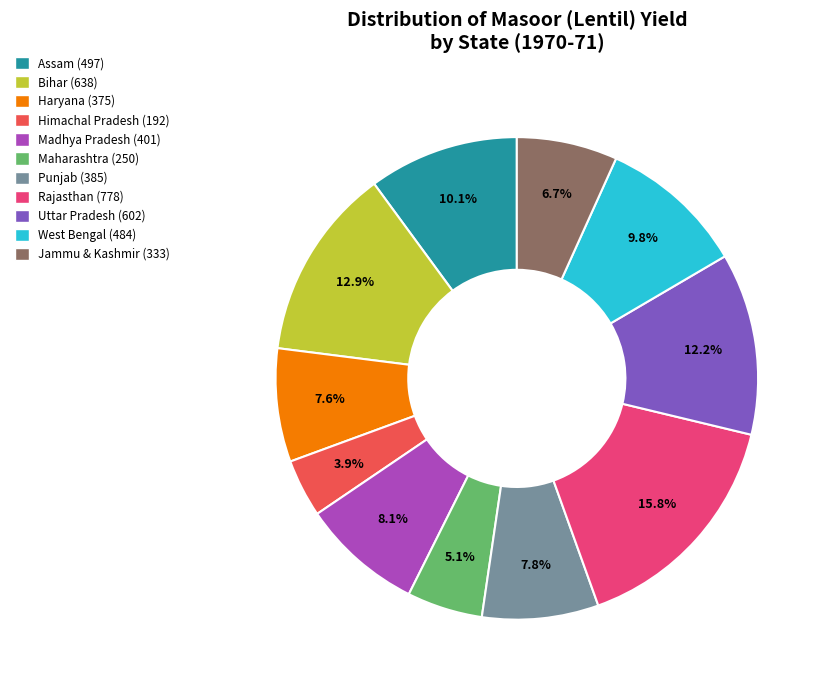

To the nearest percent, what portion does Punjab represent?

8%